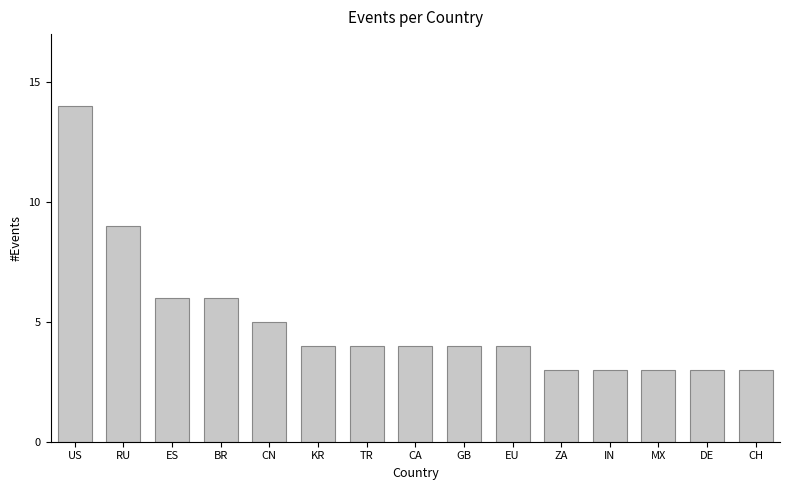

Are the bars grouped side by side (vs. stacked)?

No